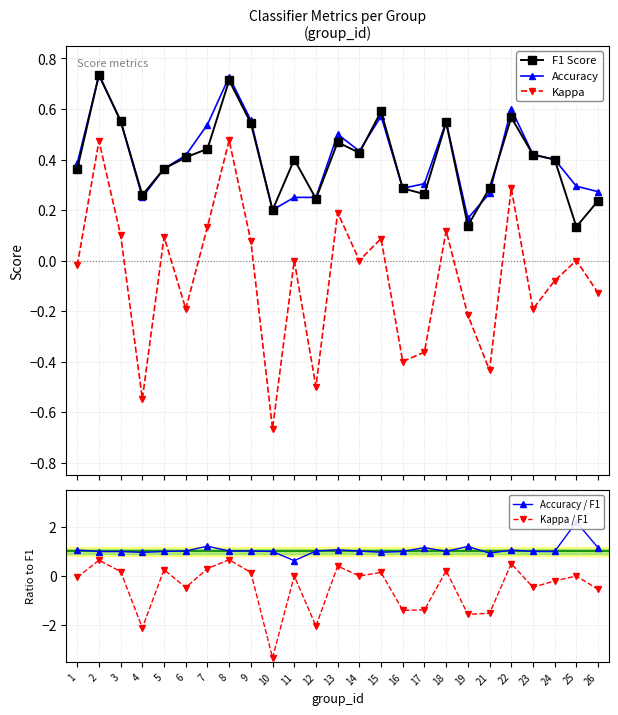

What is the value of the Kappa / F1 point at the 20th from the left?

-1.5